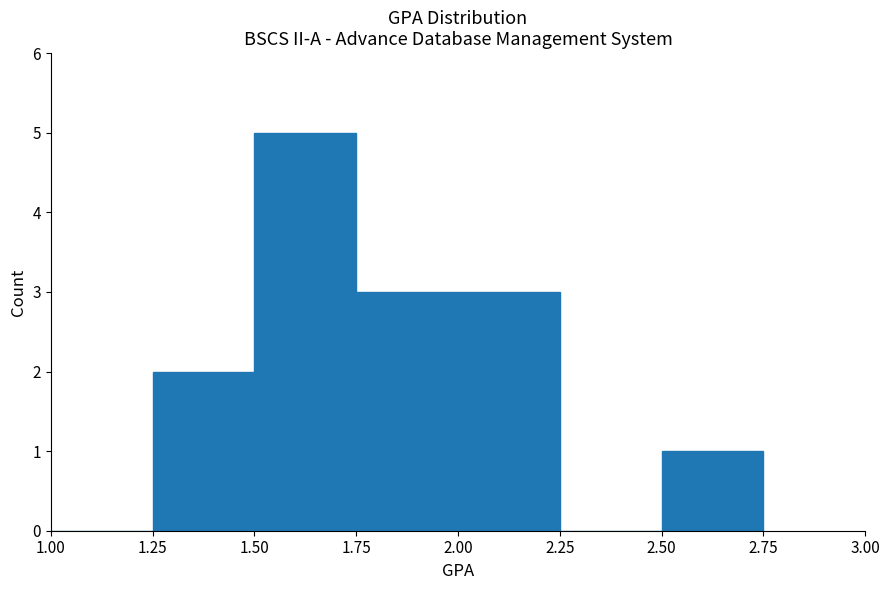

How tall is the bar that spans 1.75 to 2.00 on the x-axis? The values are not printed on the chart, so give them approximately, as read against the axis.

3